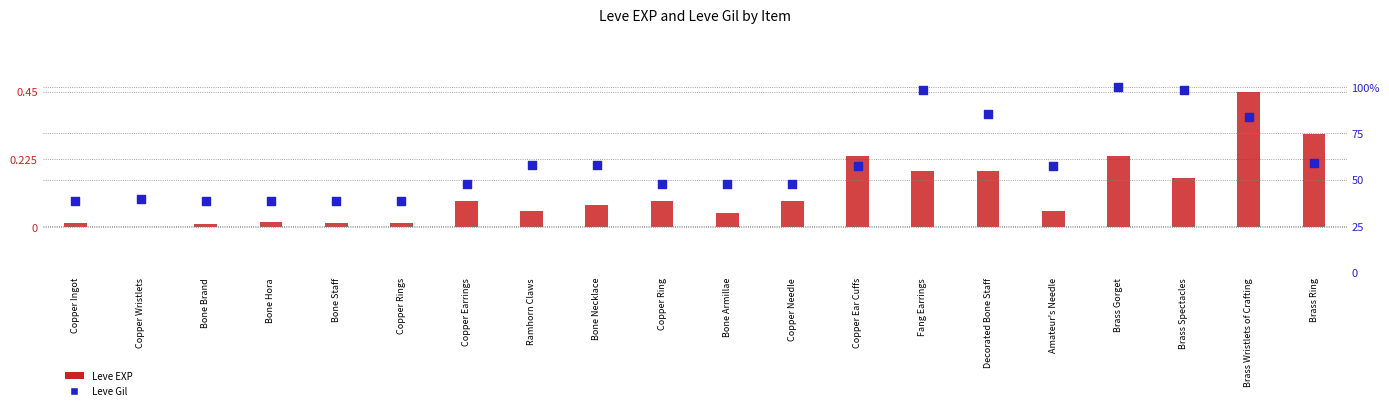

Which series has the widest spread of Y values?

Leve Gil